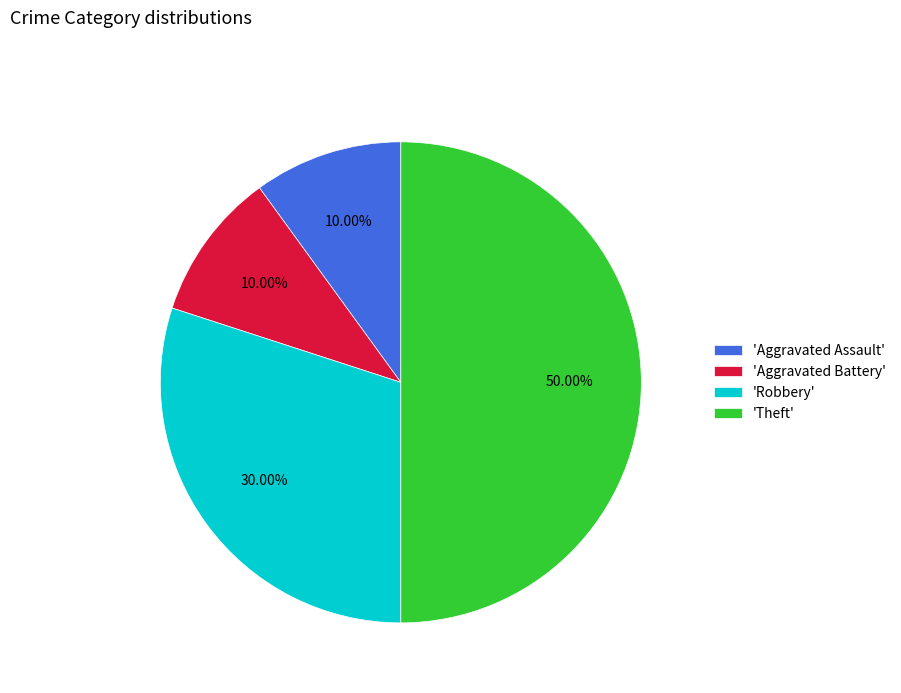

Which has a higher value, 'Aggravated Assault' or 'Robbery'?

'Robbery'